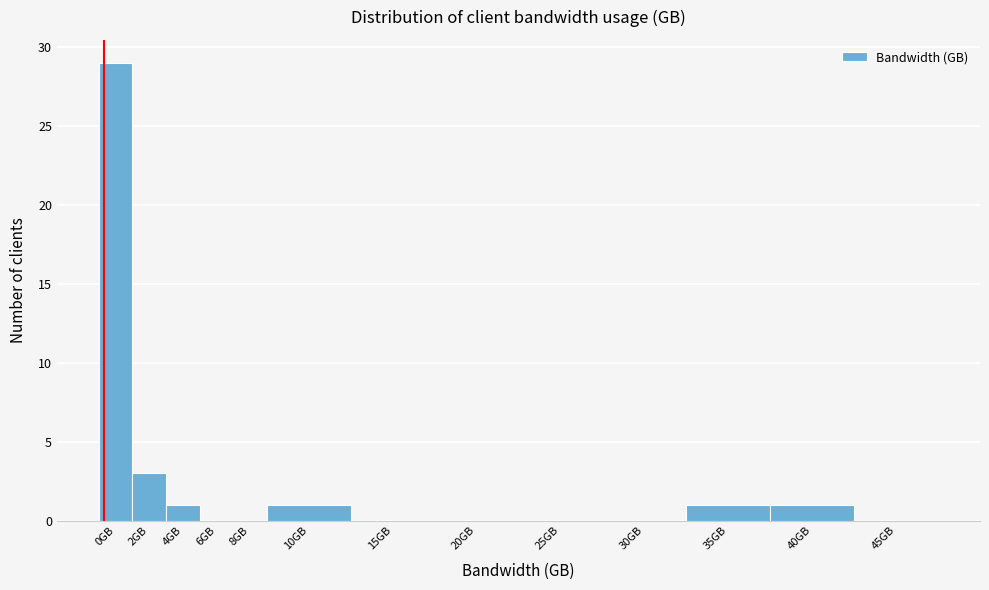

Reading left to right, extract all data points from this chart.

0GB=29	2GB=3	4GB=1	6GB=0	8GB=0	10GB=1	15GB=0	20GB=0	25GB=0	30GB=0	35GB=1	40GB=1	45GB=0